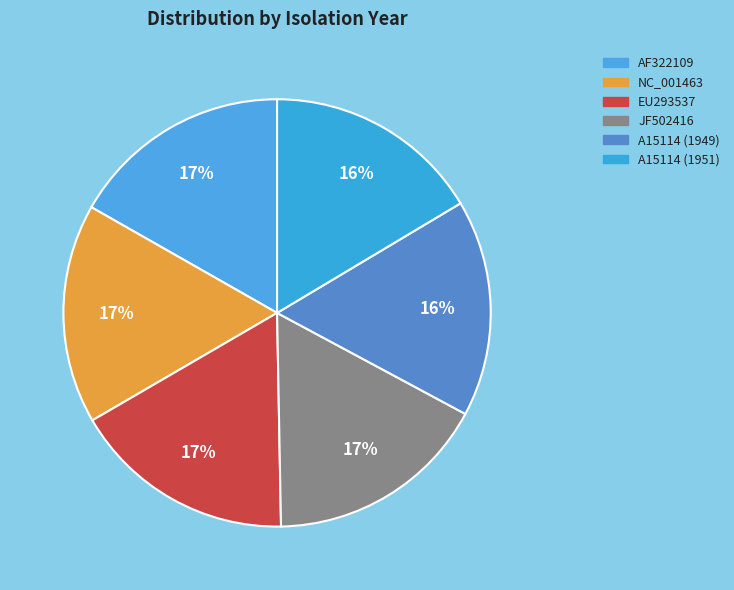

Count the number of slices in the pie.

6